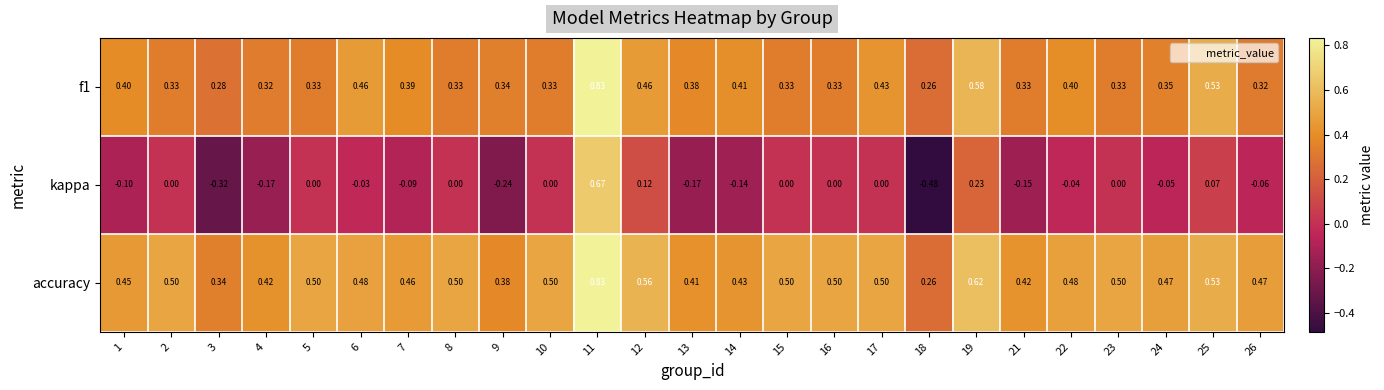

Is the value of kappa at 1 greater than the value of f1 at 24?

No